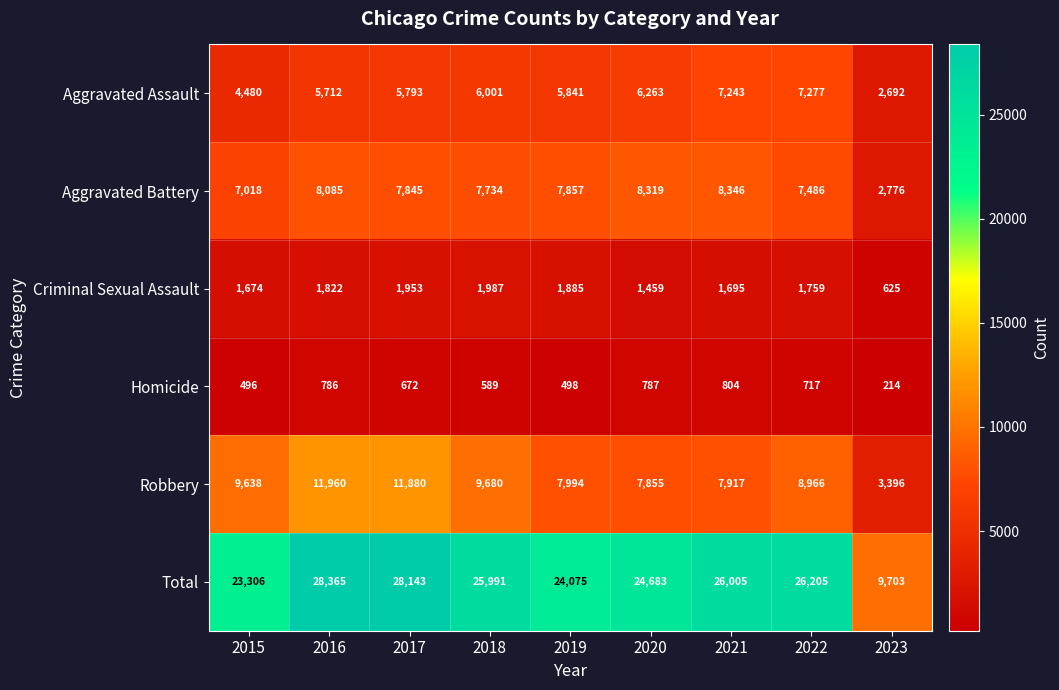

True or false: Total has a value of 26205 at 2022.

True